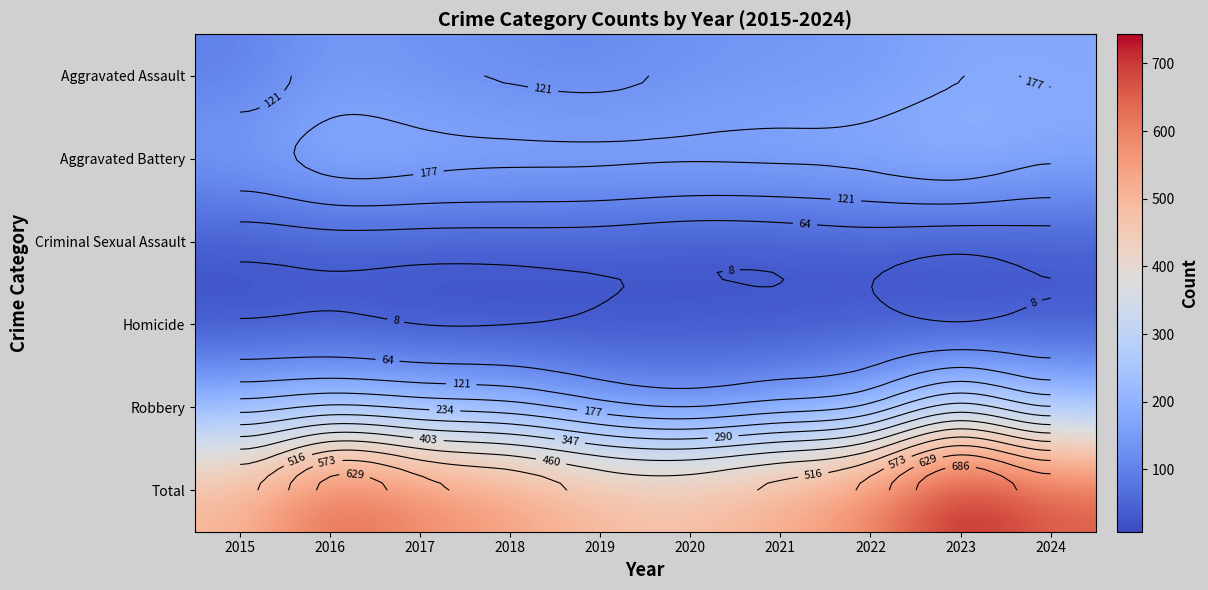

Which series has the largest total across all categories?

Total